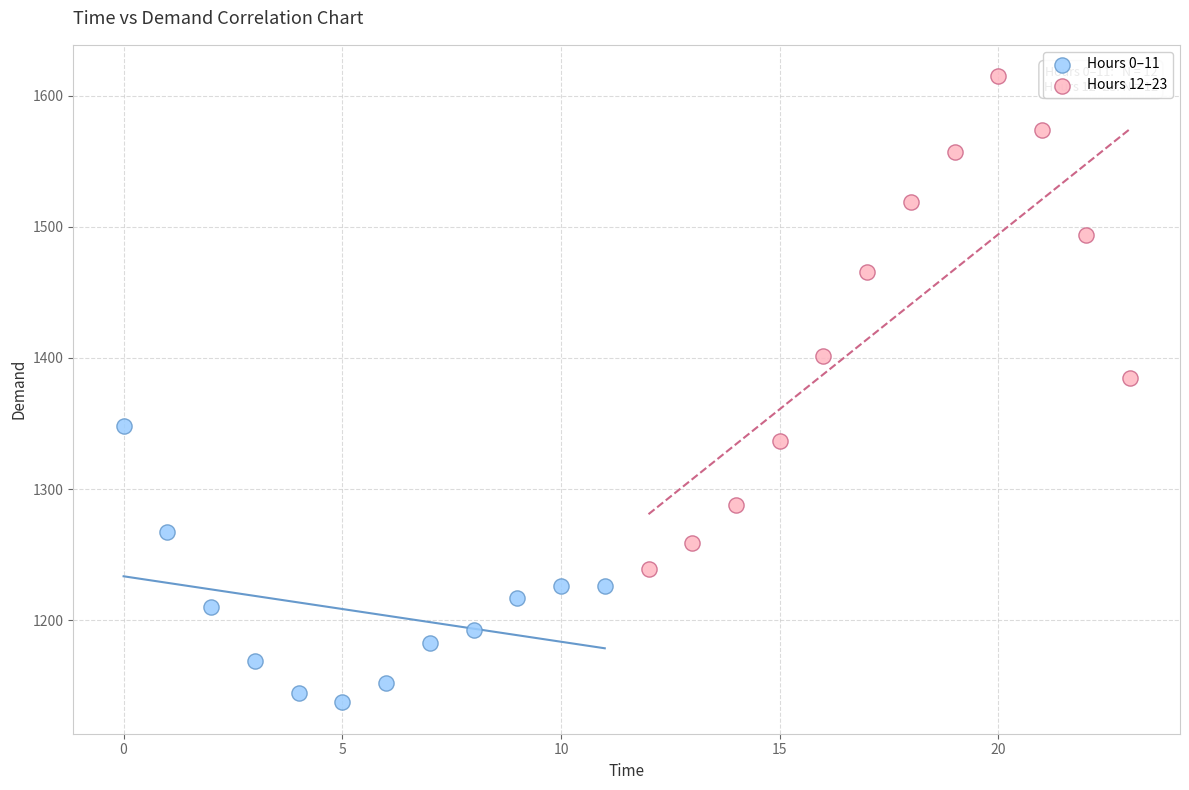

Which series has the largest Y range (max minus min)?

Hours 12–23